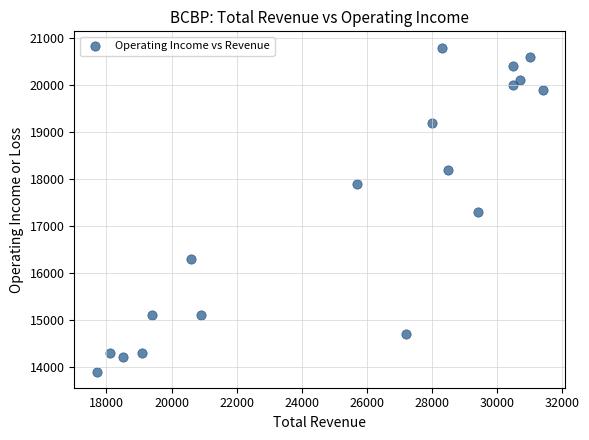

What is the range of Y values (max minus min)?

6900